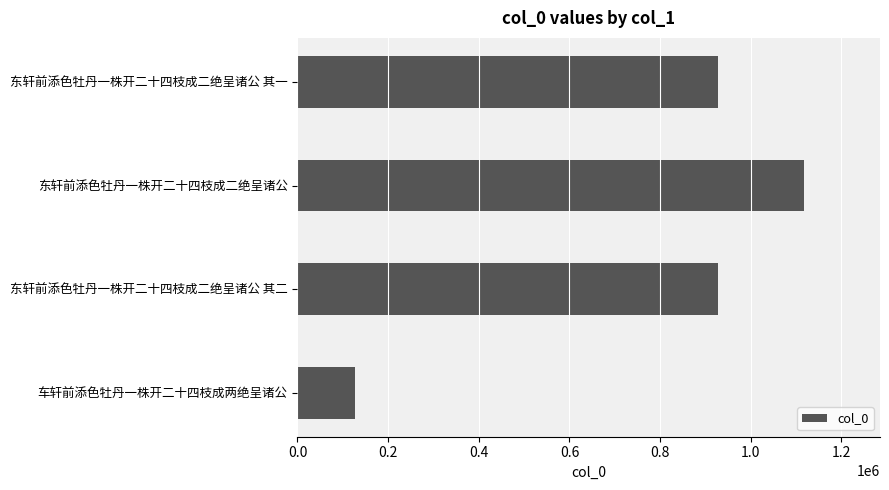

Is it true that the value at 东轩前添色牡丹一株开二十四枝成二绝呈诸公 其二 is 927382?

True